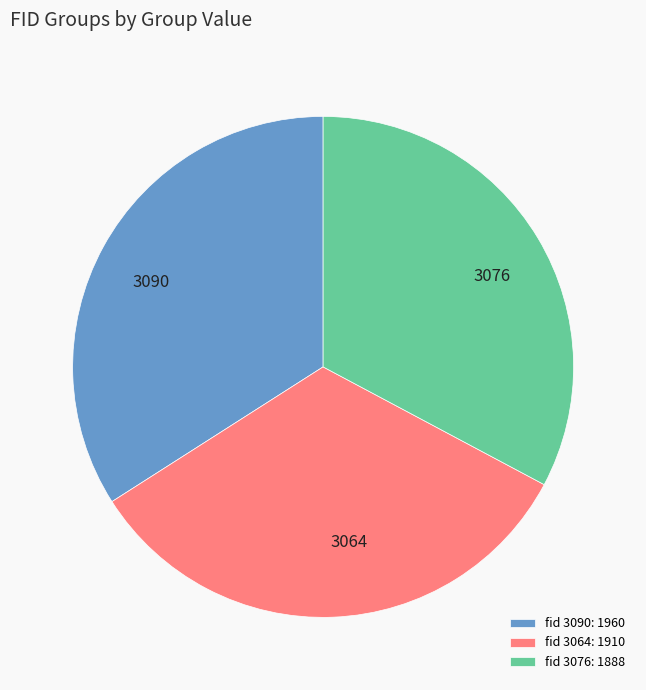

What is the ratio of the value at 3090 to the value at 3064?

1.0